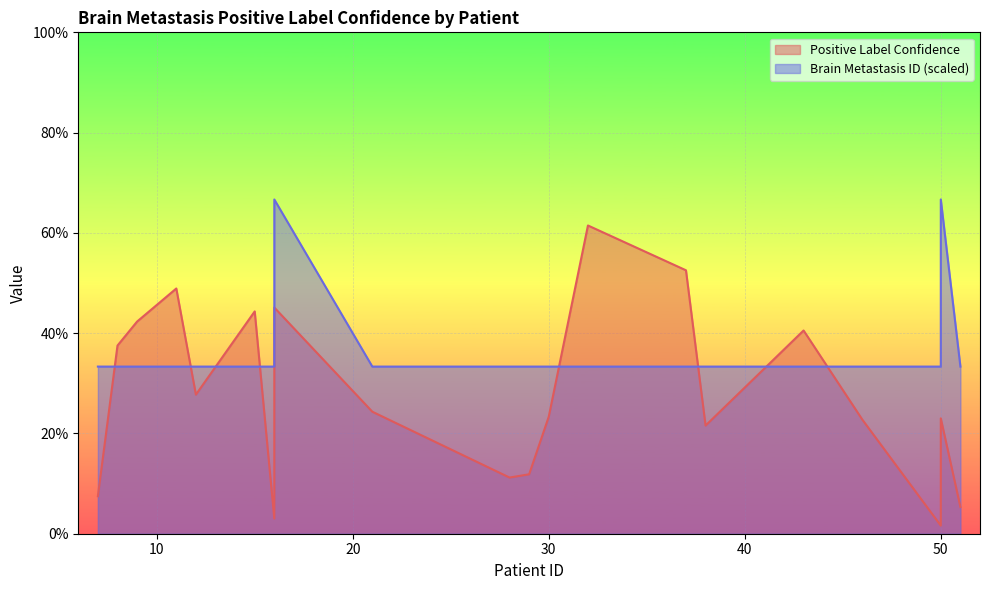

What is the value of the 16th point from the left?

0.3